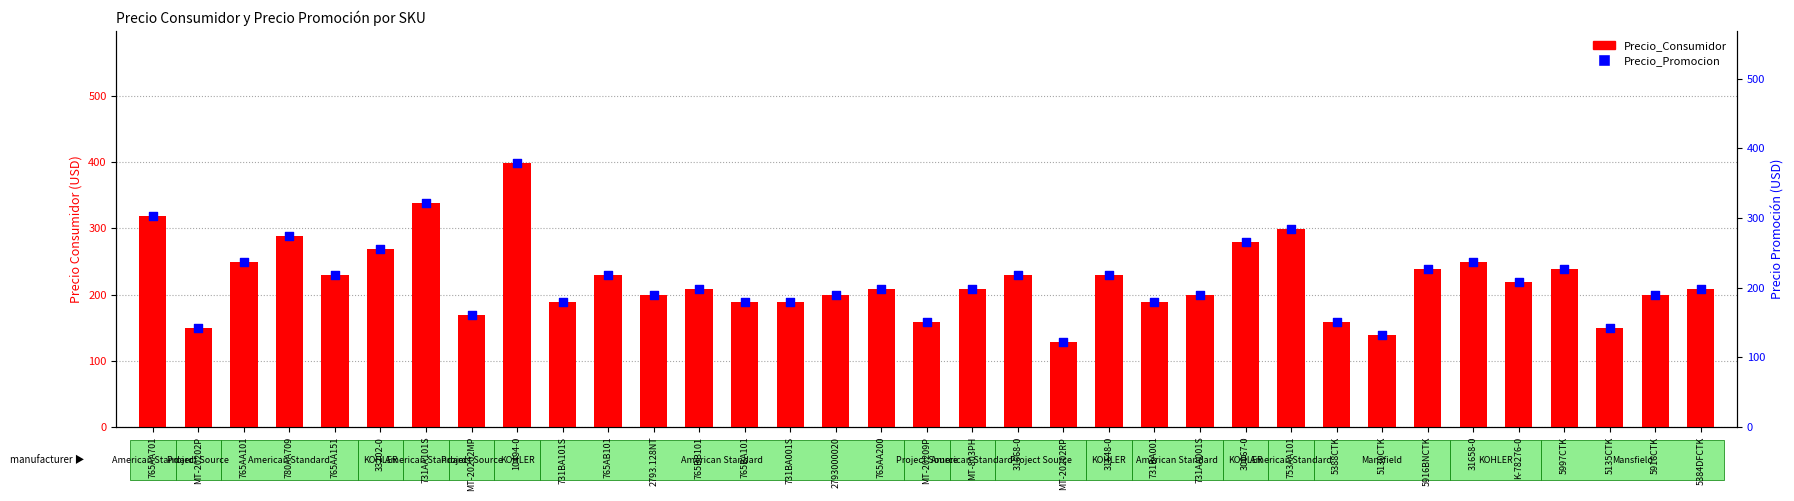

Is the value of Precio_Promocion at 2793000020 greater than the value of Precio_Consumidor at 33202-0?

No